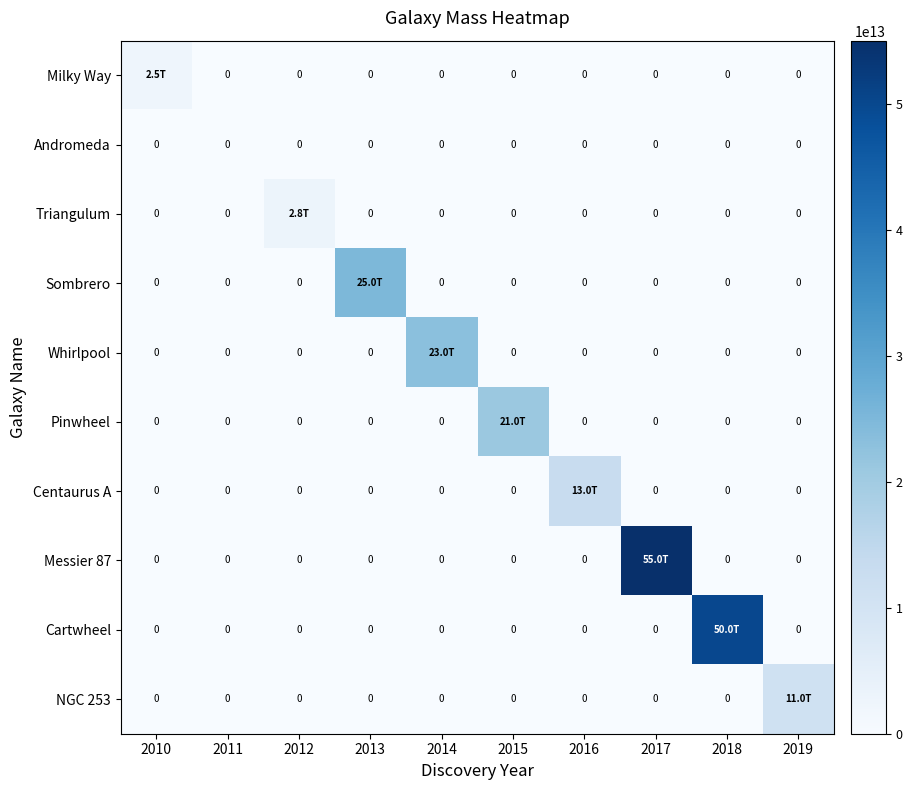

Between 2010 and 2015, which series saw the biggest shift?

Pinwheel